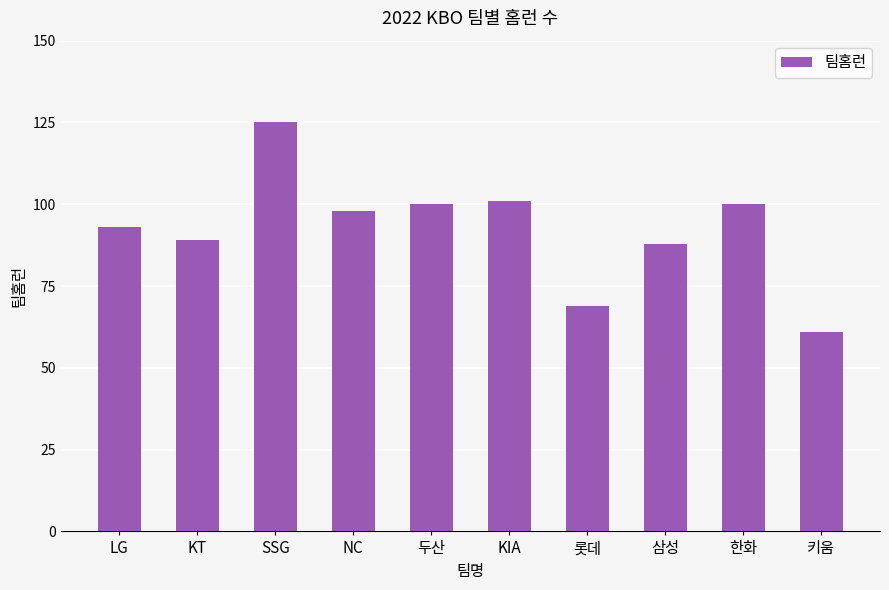

What is the change in value from LG to 롯데?

-24